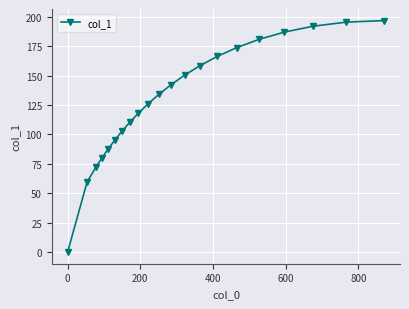

What is the value of the 5th point from the left?

87.8